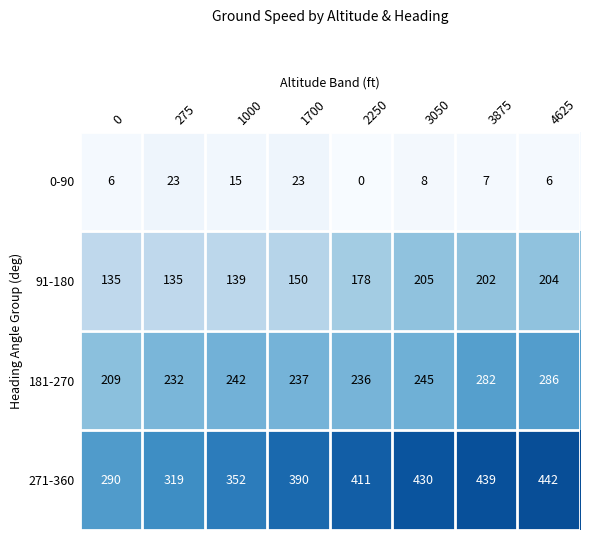

Where is 271-360 nearest to the value 366?

1000